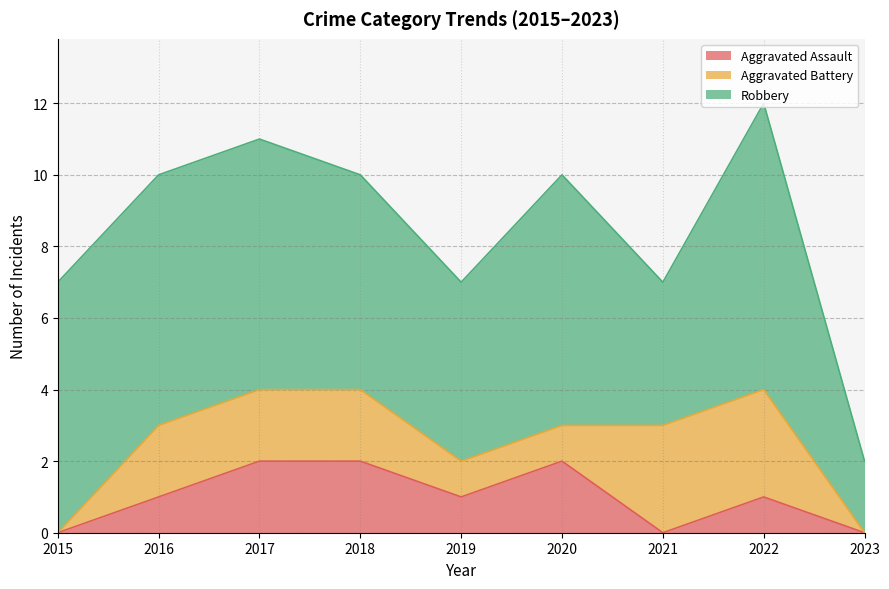

The value of Aggravated Assault at 2022 is 2. True or false?

False